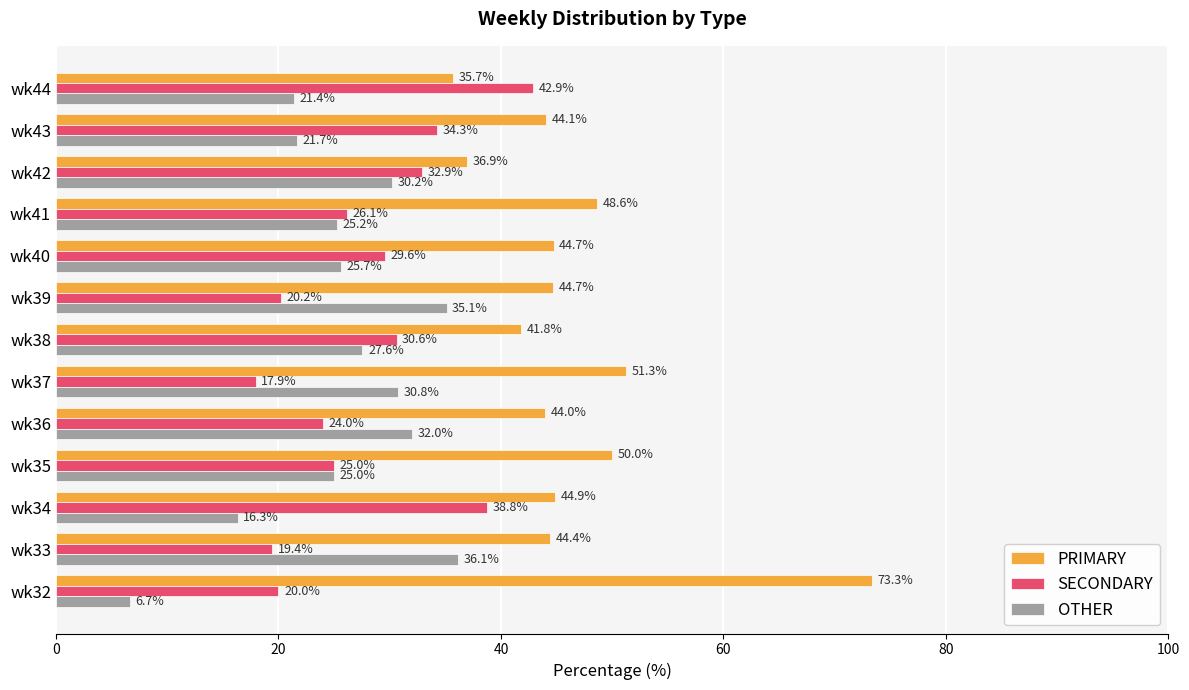

The PRIMARY series shows 36.9 at wk42. True or false?

True